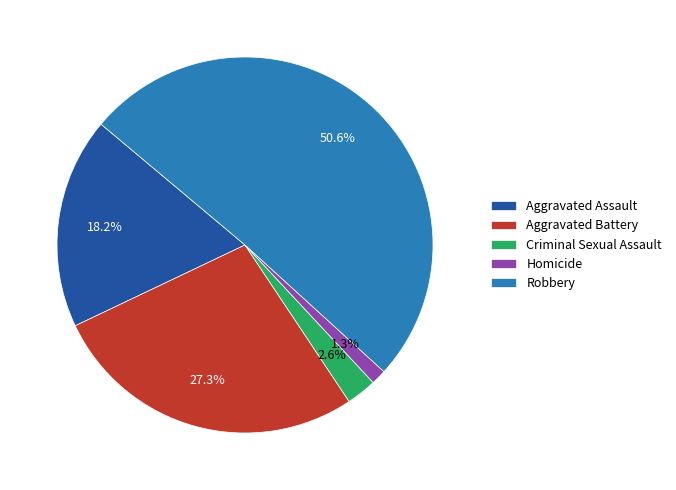

The Criminal Sexual Assault slice represents 3% of the pie. True or false?

True